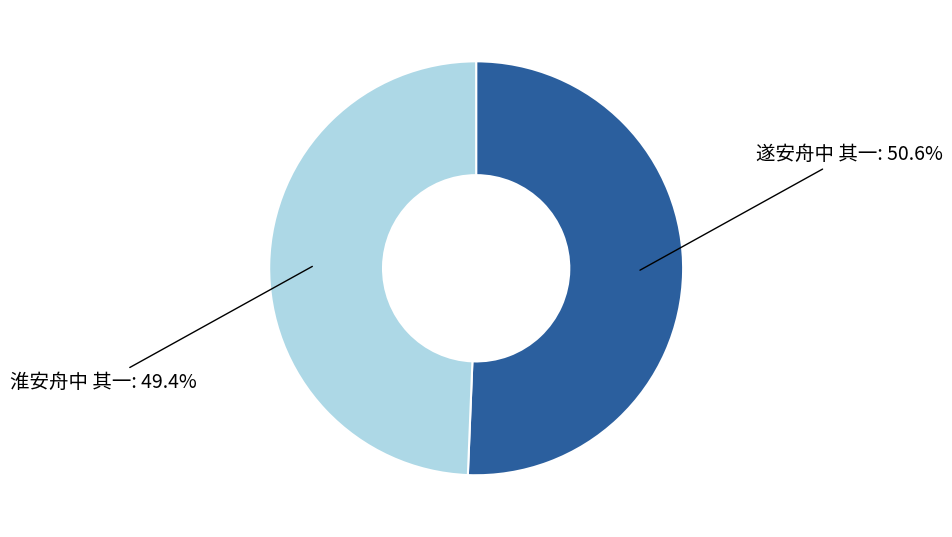

Does any single category account for the majority?

Yes